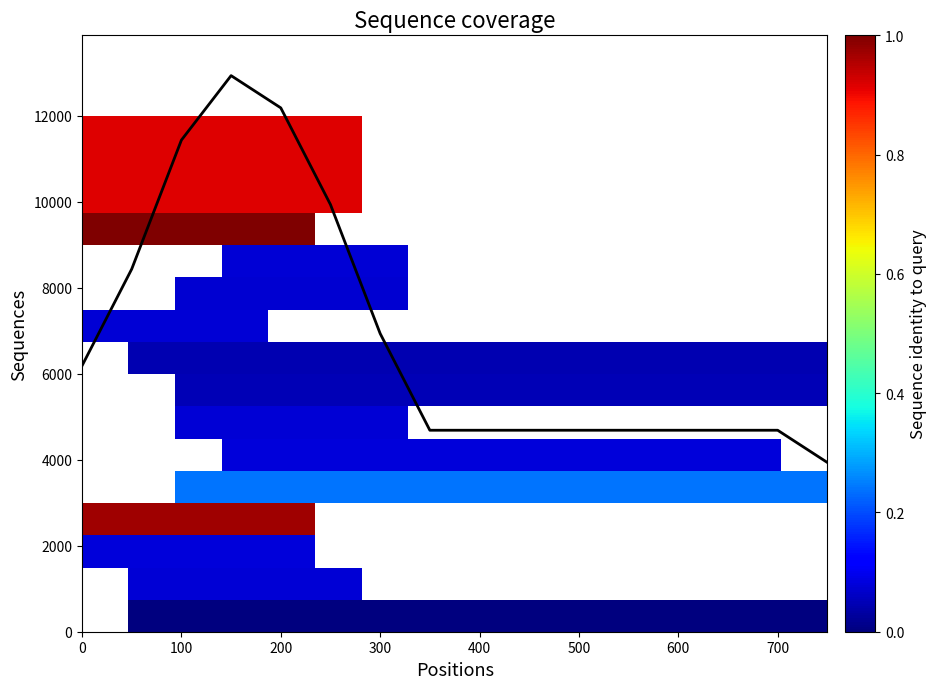

Which series has the widest spread of values?

coverage